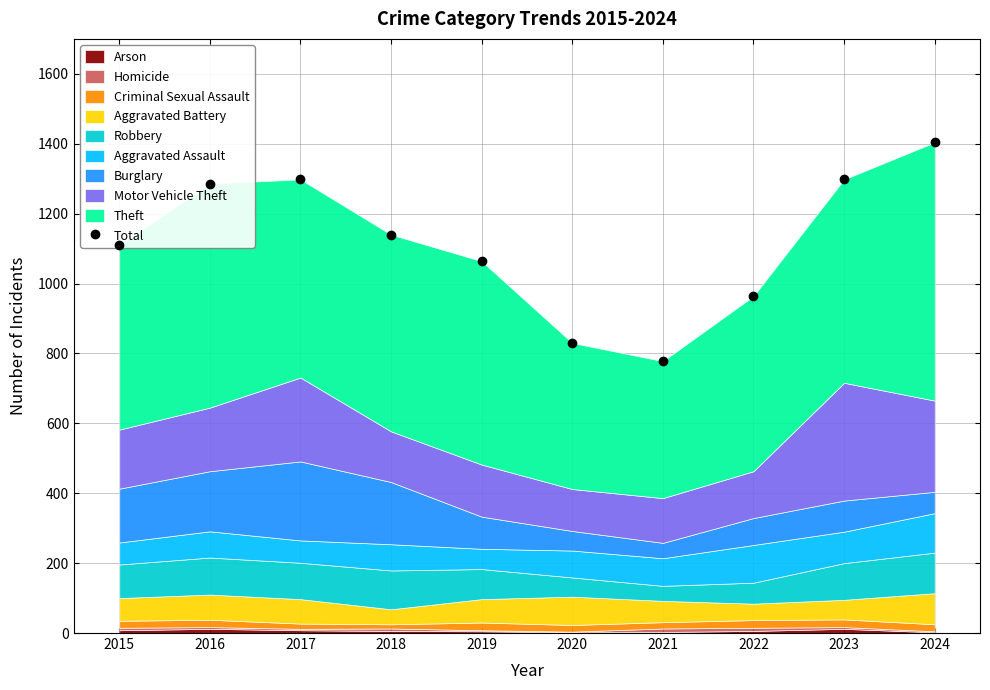

Reading left to right, extract all data points from this chart.

2015=1111	2016=1286	2017=1298	2018=1140	2019=1064	2020=830	2021=778	2022=964	2023=1298	2024=1404